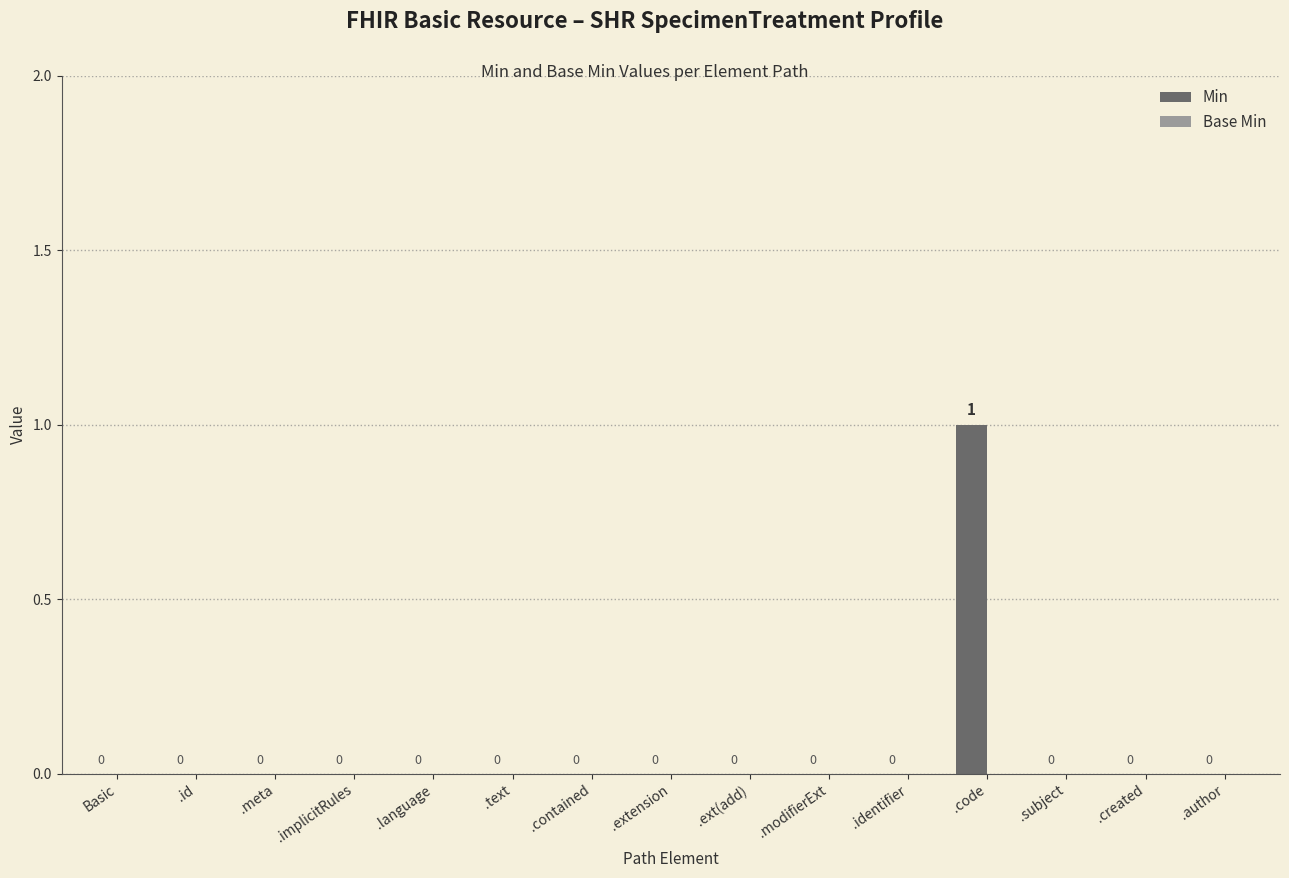

Reading left to right, transcribe all the data shown in this chart.

Basic=0	.id=0	.meta=0	.implicitRules=0	.language=0	.text=0	.contained=0	.extension=0	.ext(add)=0	.modifierExt=0	.identifier=0	.code=1	.subject=0	.created=0	.author=0